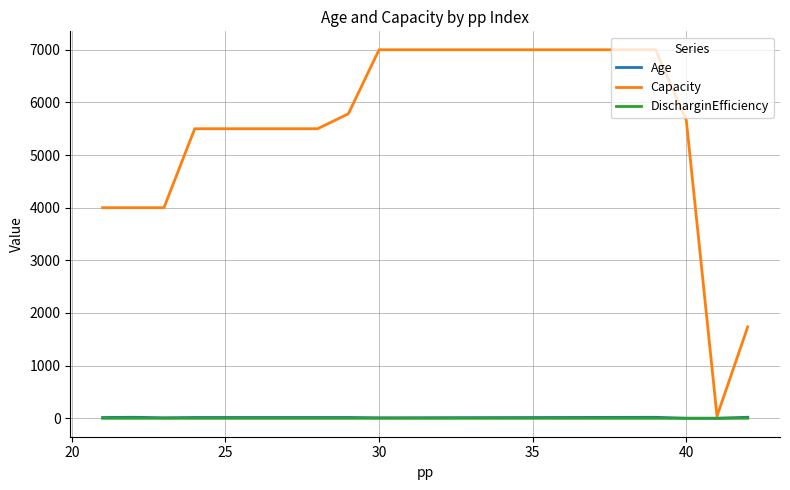

What is the highest value of the Capacity series?

7000.0